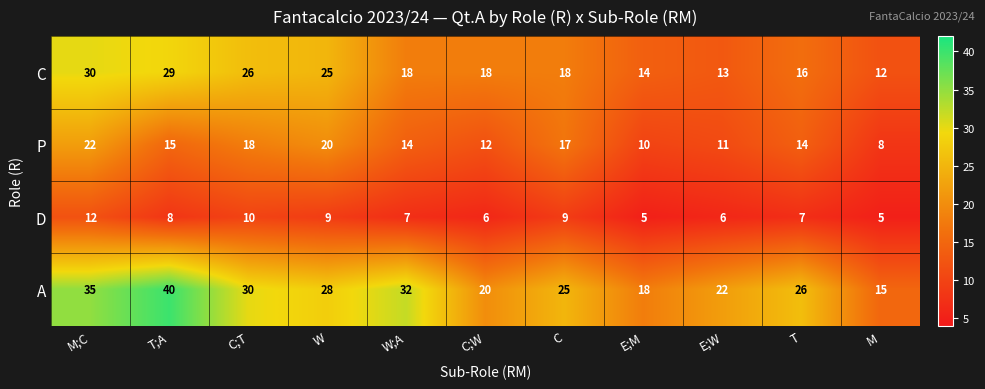

Is it true that C equals 26 at T?

False